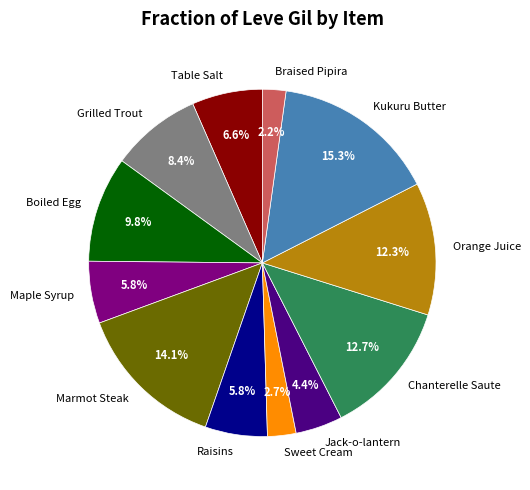

What is the largest slice in the pie chart?

Kukuru Butter